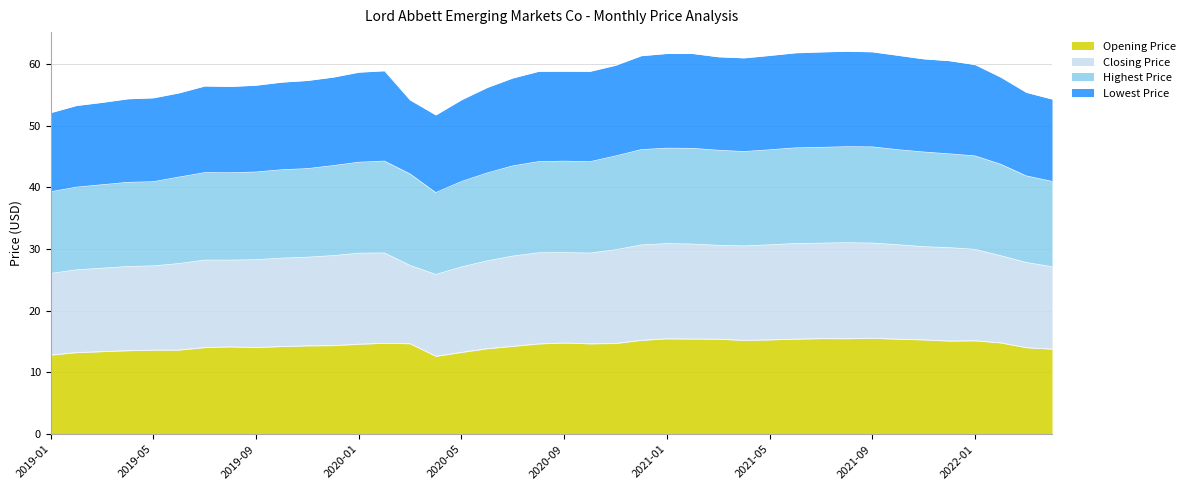

How many lines are shown in the chart?

4